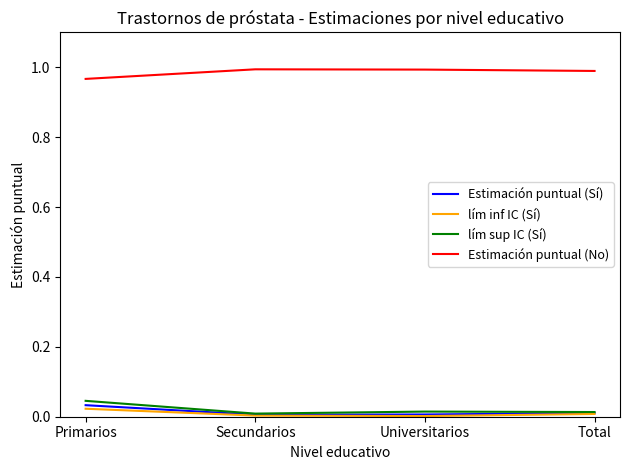

Is it true that Estimación puntual (No) equals 1.3 at Primarios?

False